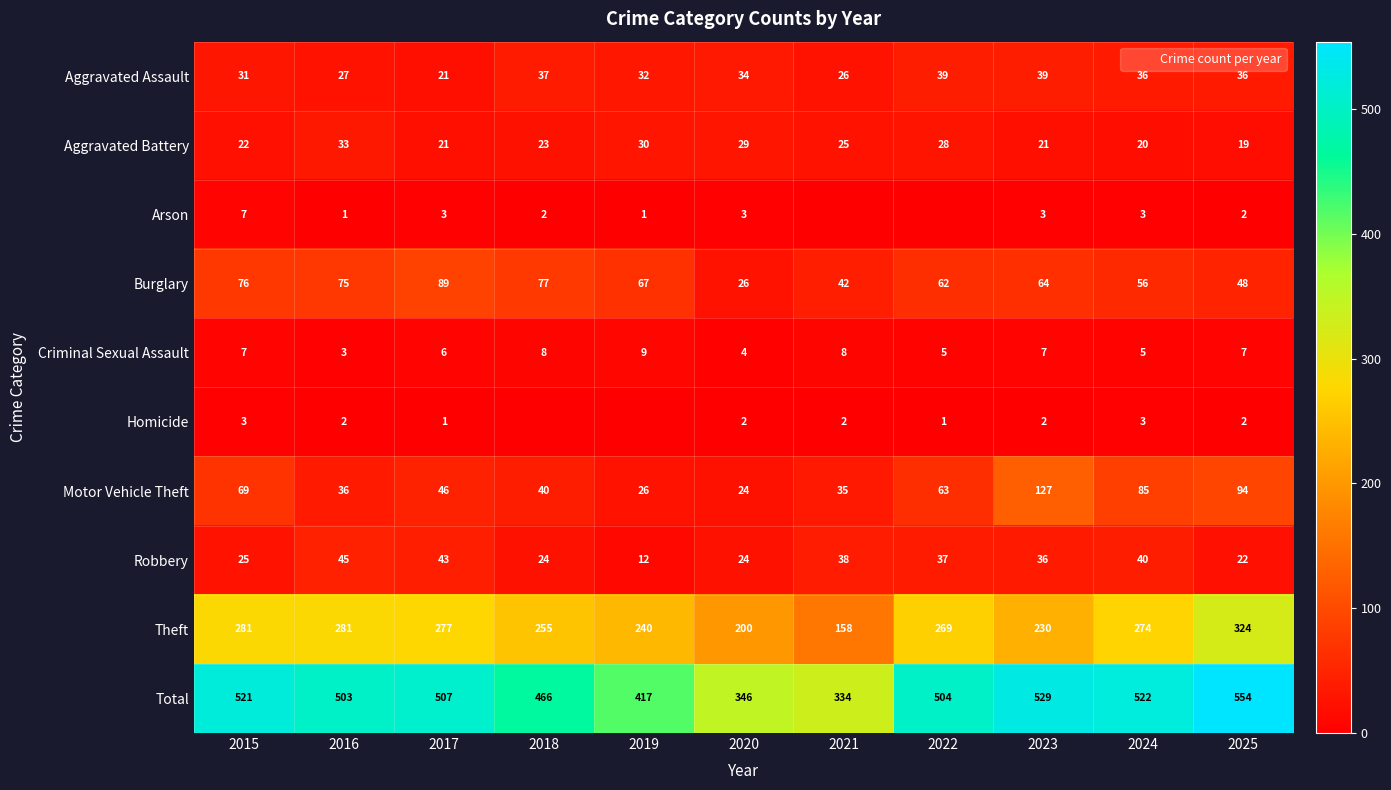

What is the difference between the Aggravated Battery values at 2021 and 2019?

5